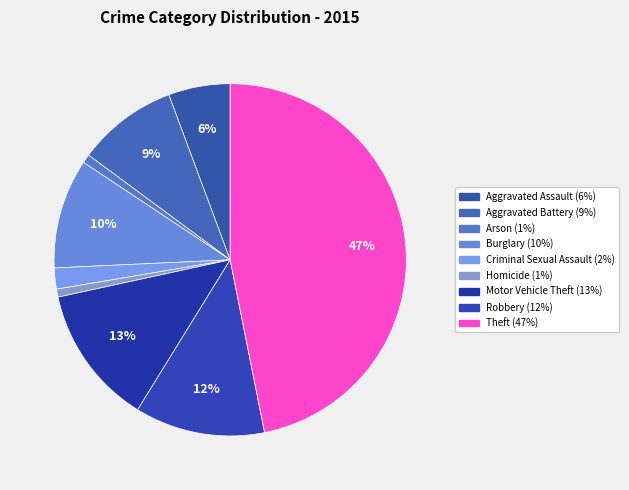

What percentage is NOT represented by Arson?

99.2%